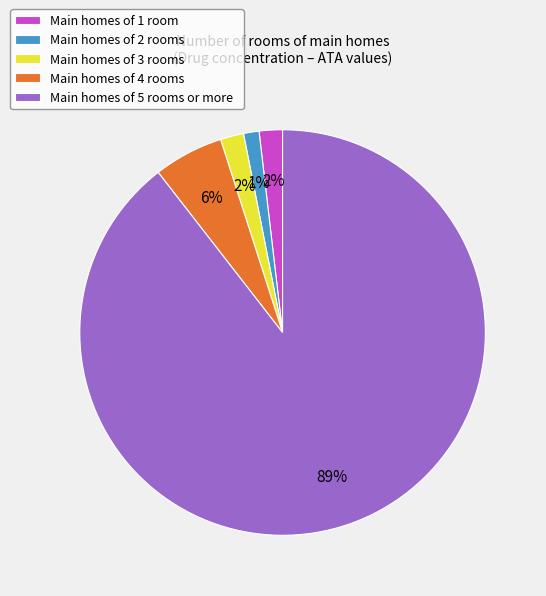

Between Main homes of 5 rooms or more and Main homes of 1 room, which is larger?

Main homes of 5 rooms or more